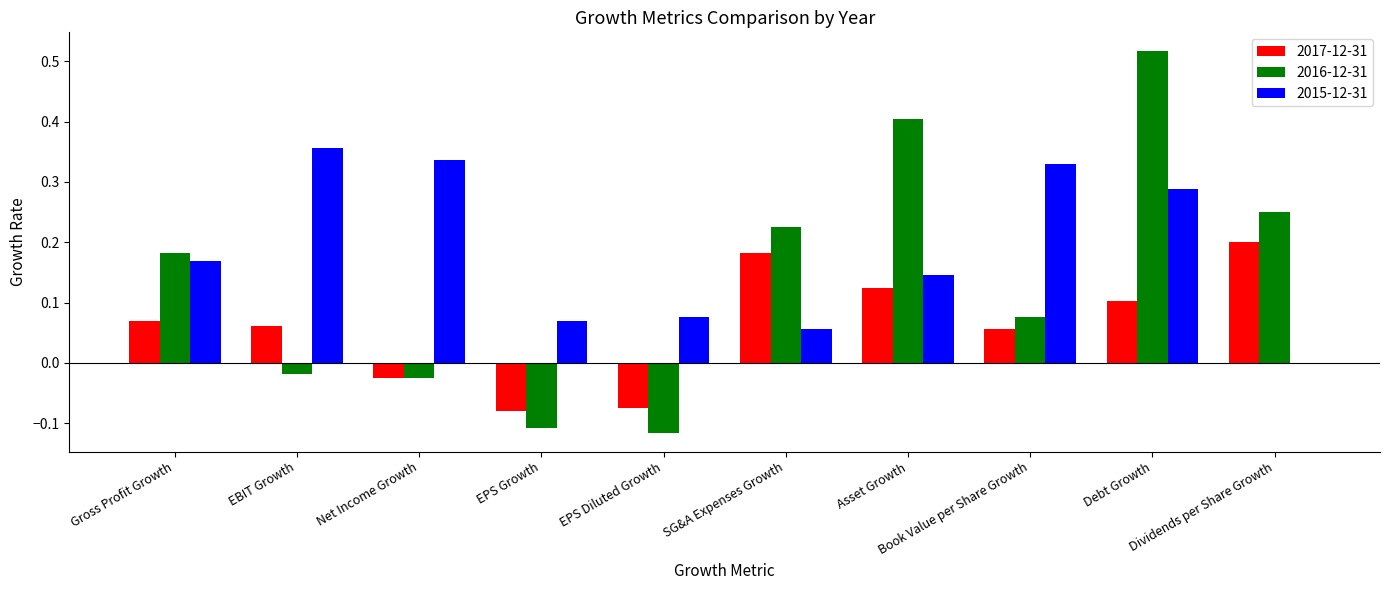

Which series has the largest total across all categories?

2015-12-31